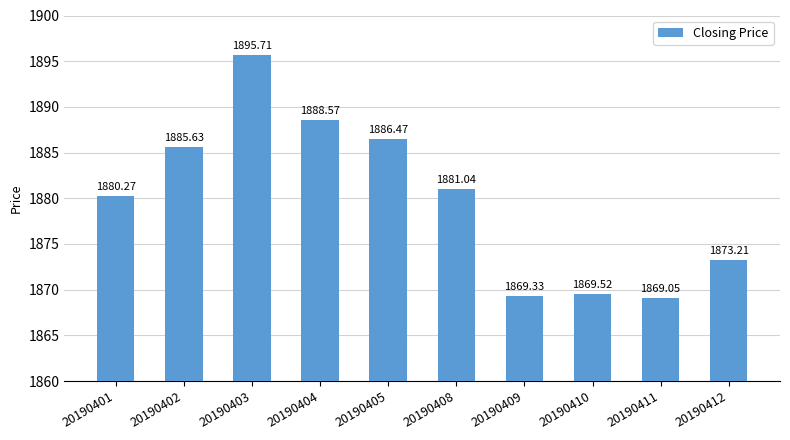

True or false: the data shows 1869.5 at 20190410.

True